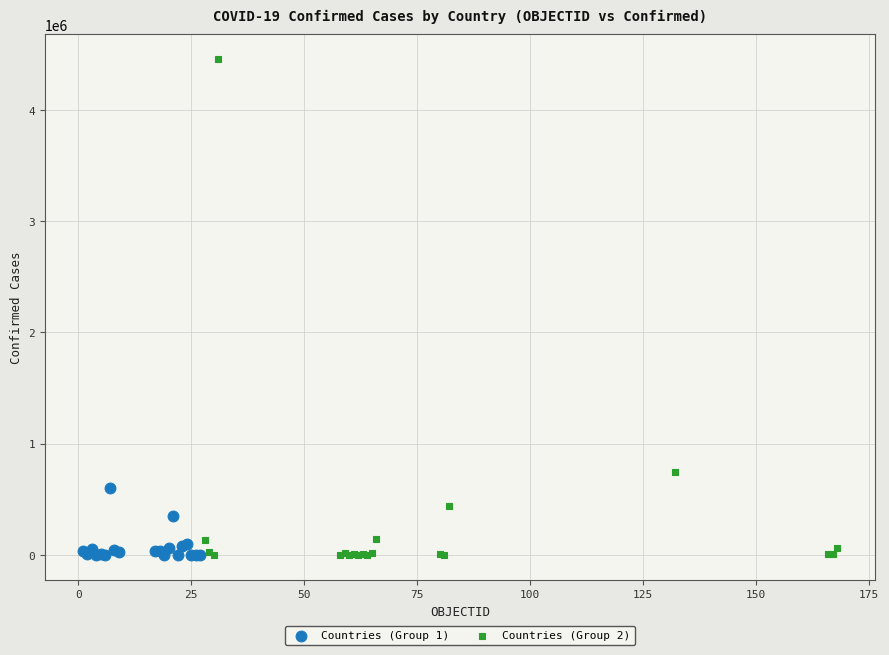

Which series has the largest Y range (max minus min)?

Countries (Group 2)